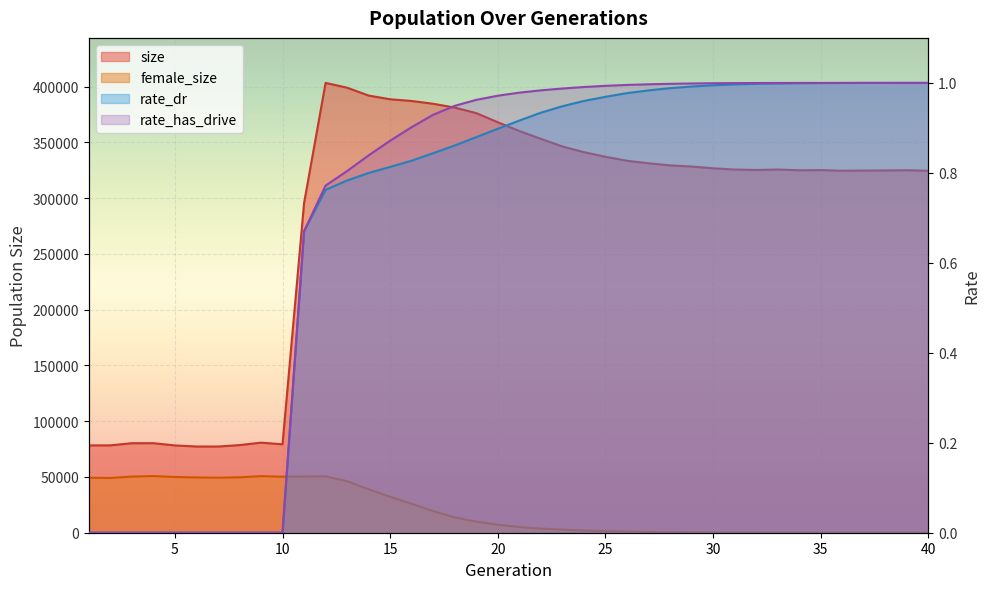

At which label does size first exceed 325603?

12